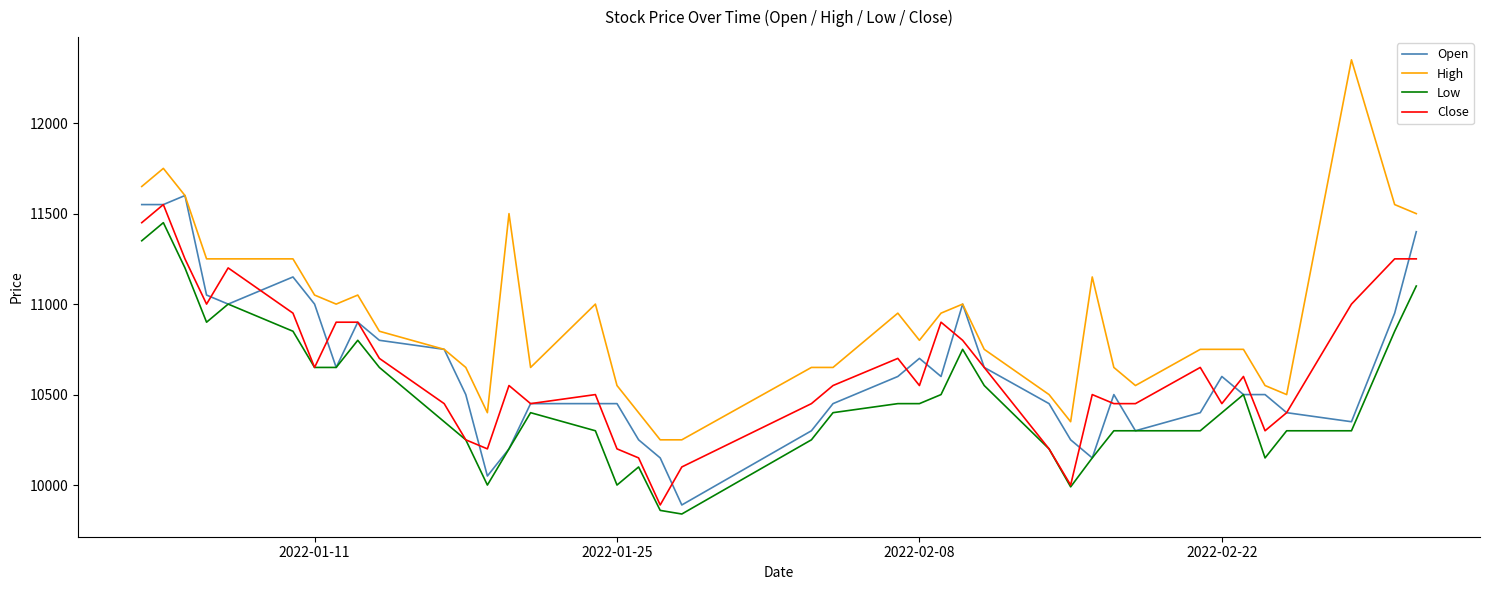

Which series has the widest spread of values?

High